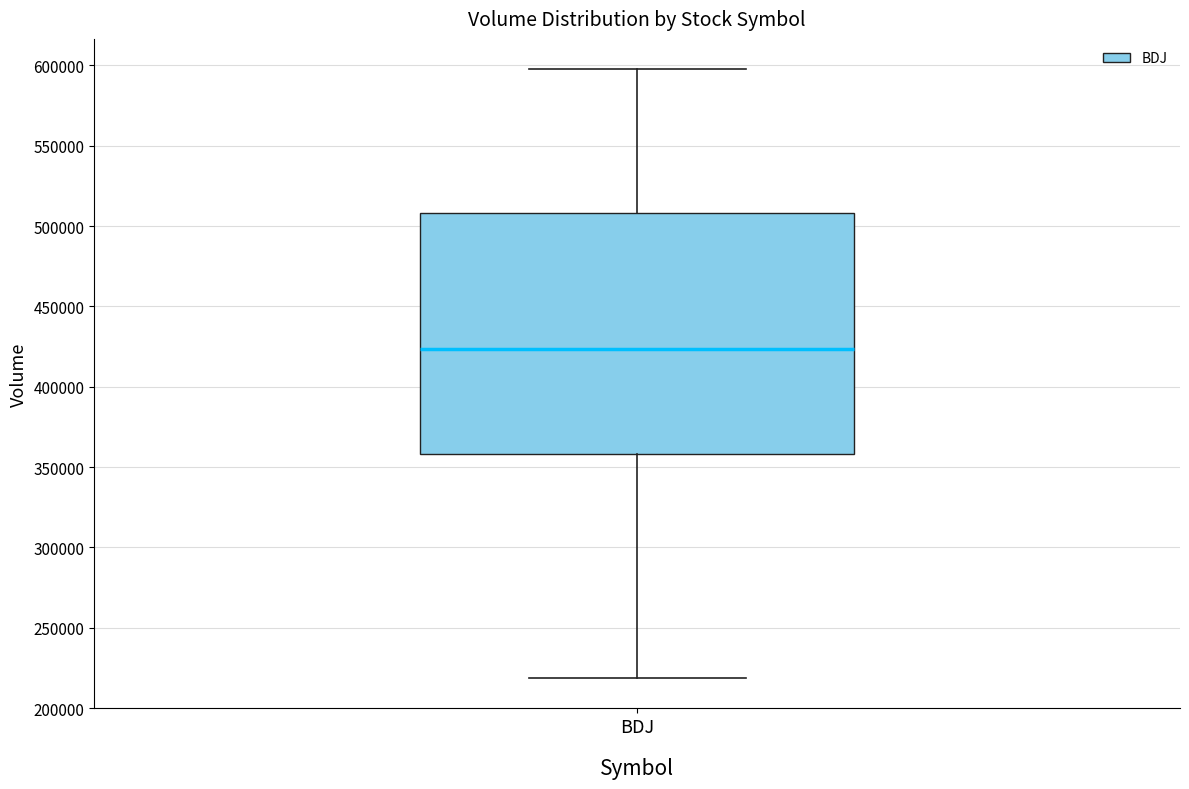

Where does the upper whisker of the box for BDJ end on the y-axis? The values are not printed on the chart, so give them approximately, as read against the axis.

600000